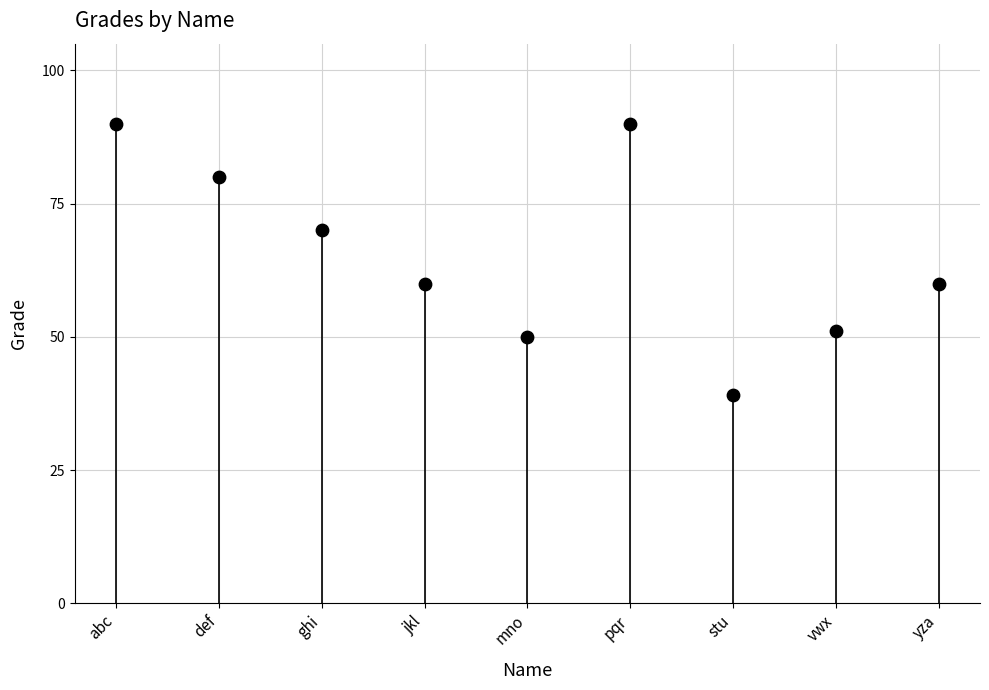

What is the average Y value?

66